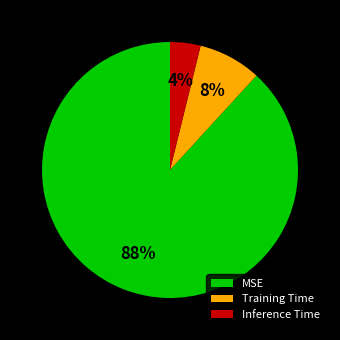

To the nearest percent, what is the difference between the largest and smallest slice percentages?

84%